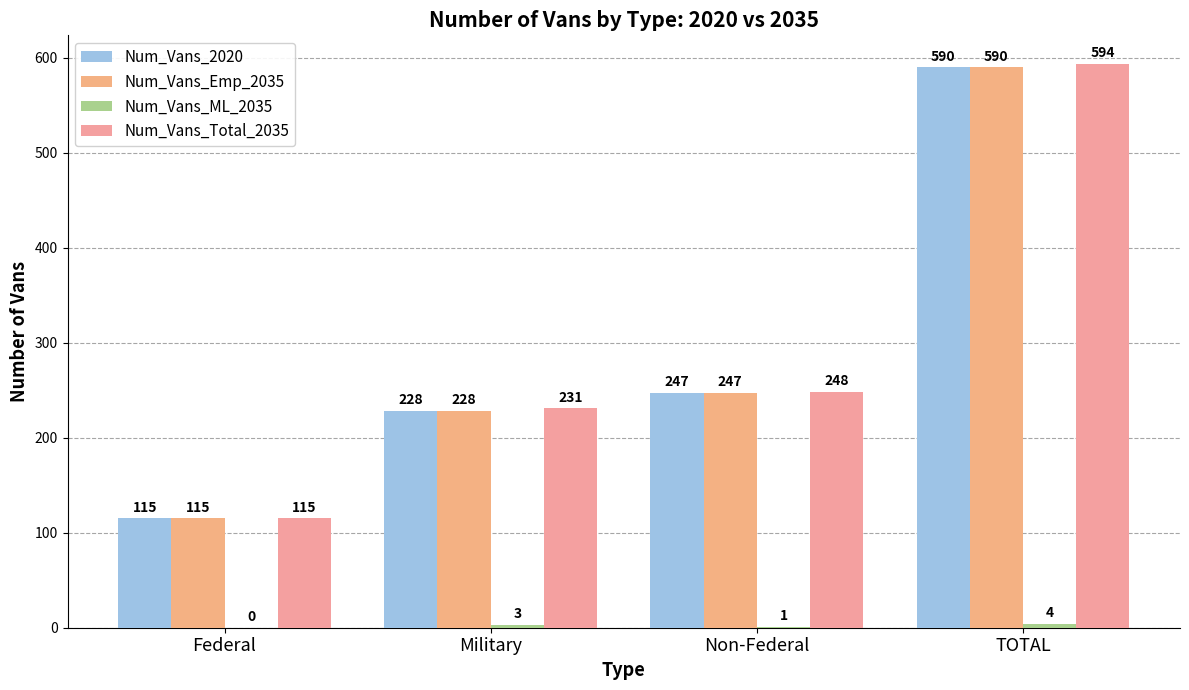

Is the value of Num_Vans_Emp_2035 at Federal greater than the value of Num_Vans_2020 at Military?

No